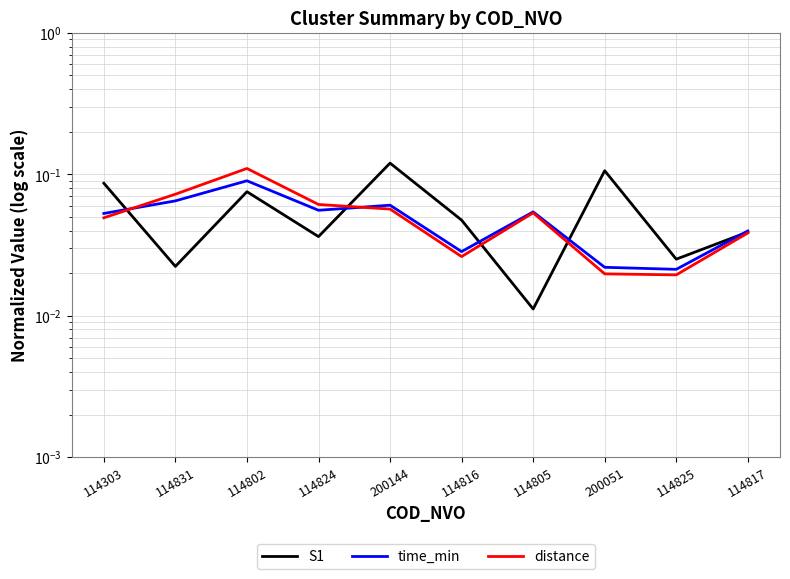

Where do time_min and S1 first cross each other?

114303 and 114831